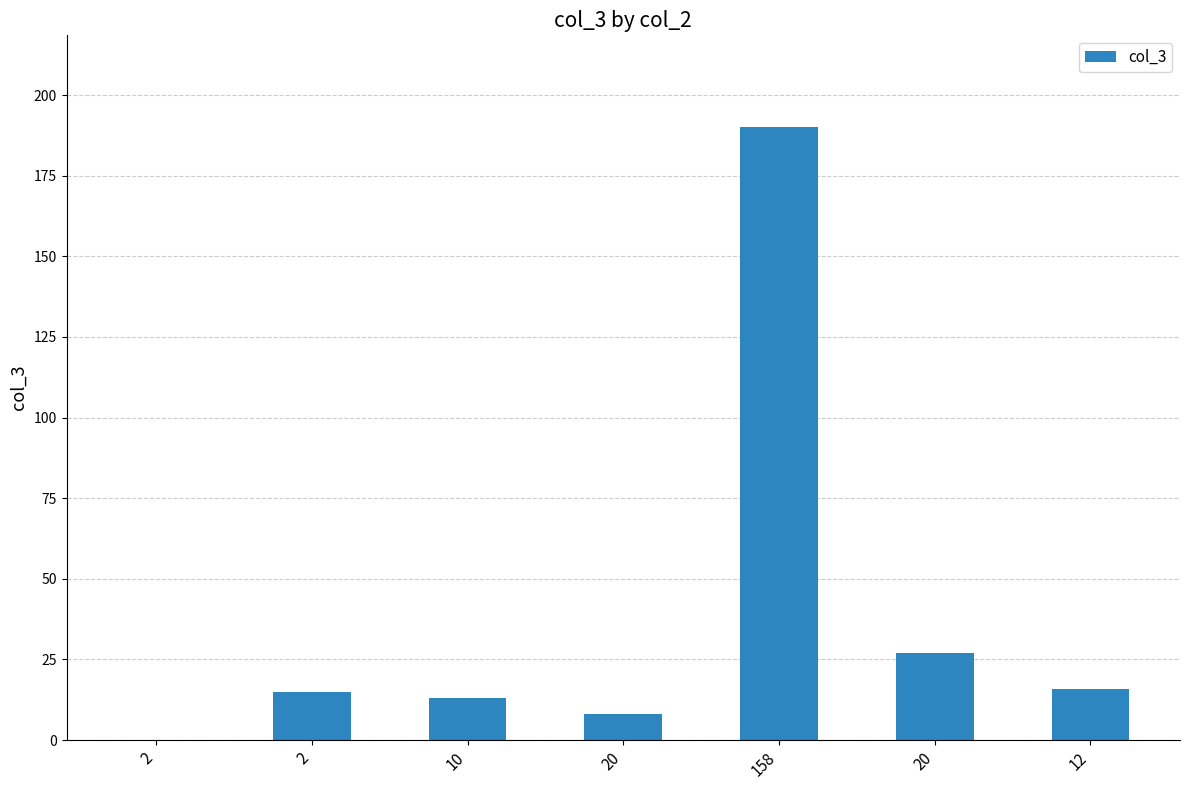

Count the number of categories in the chart.

7